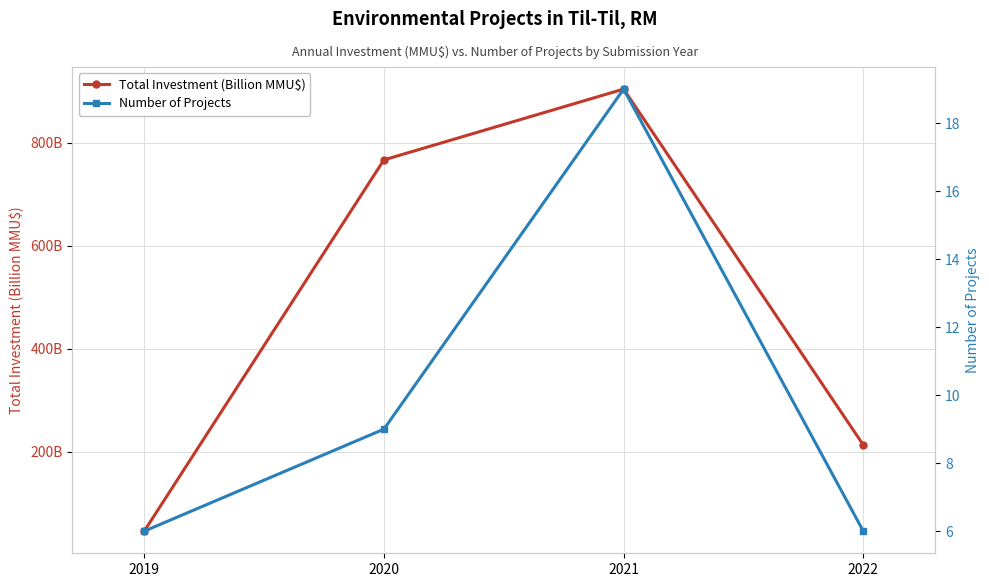

How many values in the Total Investment (Billion MMU$) series exceed 766?

2